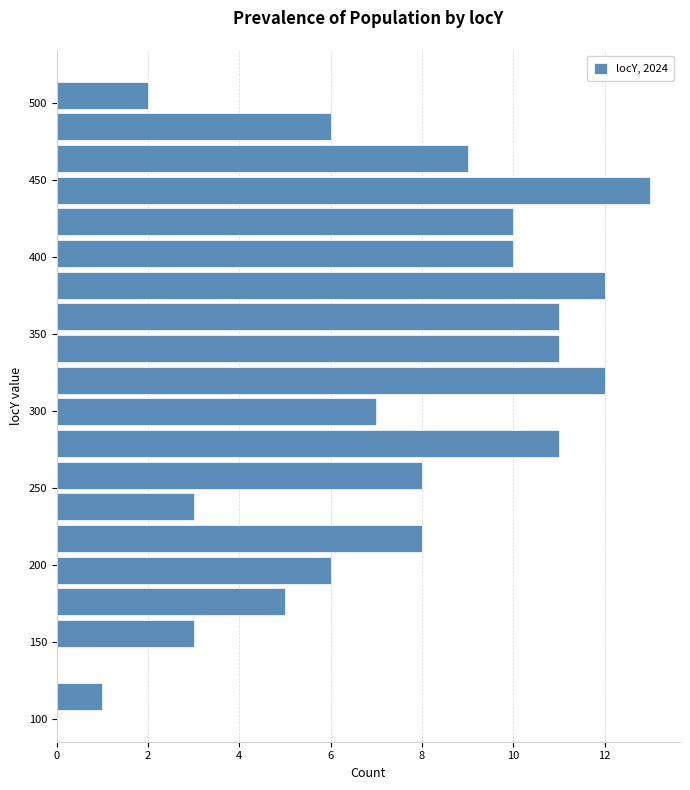

Reading bottom to top, transcribe this chart: for each bar, give the range it covers on the y-axis and its length. Neither the bar edges nor the lengths are printed on the chart, so give them approximately, as read against the axes.

105 to 125: 1
125 to 145: 0
145 to 165: 3
165 to 185: 5
185 to 205: 6
205 to 225: 8
225 to 250: 3
250 to 270: 8
270 to 290: 11
290 to 310: 7
310 to 330: 12
330 to 350: 11
350 to 370: 11
370 to 390: 12
390 to 410: 10
410 to 435: 10
435 to 455: 13
455 to 475: 9
475 to 495: 6
495 to 515: 2